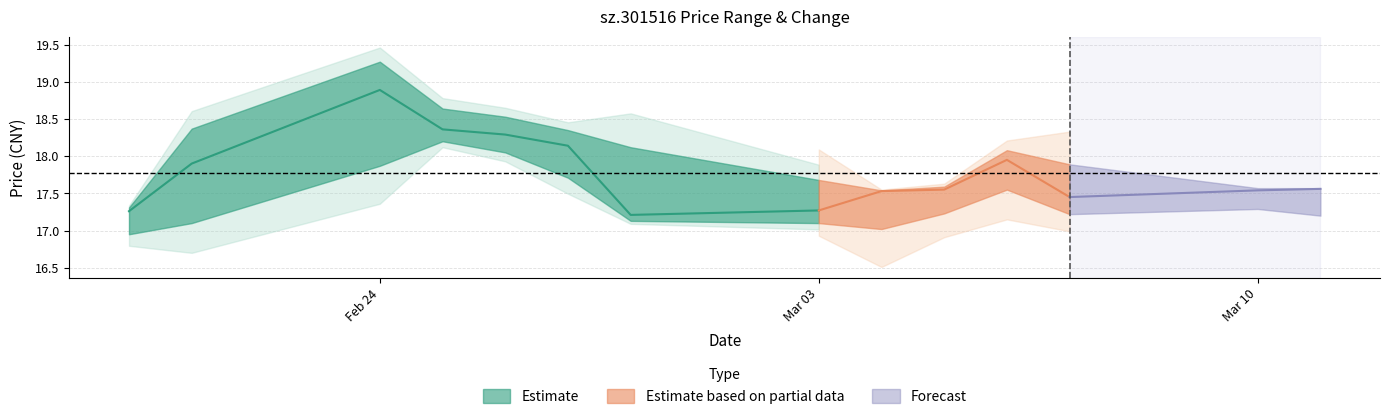

Reading left to right, list all the values displayed in this chart.

close: 2025-02-20=17.3	2025-02-21=17.9	2025-02-24=18.9	2025-02-25=18.4	2025-02-26=18.3	2025-02-27=18.1	2025-02-28=17.2	2025-03-03=17.3	2025-03-04=17.5	2025-03-05=17.6	2025-03-06=17.9	2025-03-07=17.4	2025-03-10=17.5	2025-03-11=17.6
open: 2025-02-20=17.1	2025-02-21=17.3	2025-02-24=17.9	2025-02-25=18.6	2025-02-26=18.4	2025-02-27=18.2	2025-02-28=17.9	2025-03-03=17.4	2025-03-04=17.2	2025-03-05=17.5	2025-03-06=17.6	2025-03-07=17.8	2025-03-10=17.4	2025-03-11=17.3
high: 2025-02-20=17.3	2025-02-21=18.4	2025-02-24=19.3	2025-02-25=18.6	2025-02-26=18.5	2025-02-27=18.4	2025-02-28=18.1	2025-03-03=17.7	2025-03-04=17.5	2025-03-05=17.6	2025-03-06=18.1	2025-03-07=17.9	2025-03-10=17.6	2025-03-11=17.6
low: 2025-02-20=16.9	2025-02-21=17.1	2025-02-24=17.9	2025-02-25=18.2	2025-02-26=18.1	2025-02-27=17.7	2025-02-28=17.1	2025-03-03=17.1	2025-03-04=17.0	2025-03-05=17.2	2025-03-06=17.6	2025-03-07=17.2	2025-03-10=17.3	2025-03-11=17.2
pctChg: 2025-02-20=0.3	2025-02-21=3.7	2025-02-24=5.5	2025-02-25=-2.8	2025-02-26=-0.4	2025-02-27=-0.8	2025-02-28=-5.1	2025-03-03=0.3	2025-03-04=1.5	2025-03-05=0.1	2025-03-06=2.3	2025-03-07=-2.8	2025-03-10=0.5	2025-03-11=0.1